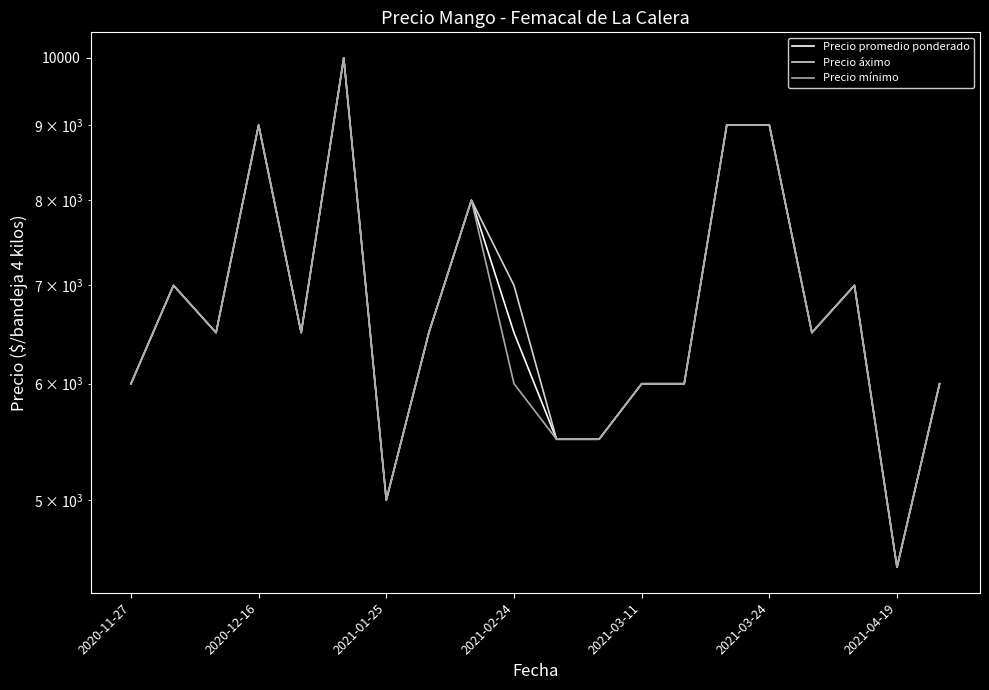

Reading left to right, what are all the values shown in this chart?

Precio promedio ponderado: 6000	7000	6500	9000	6500	10000	5000	6500	8000	6500	5500	5500	6000	6000	9000	9000	6500	7000	4500	6000
Precio áximo: 6000	7000	6500	9000	6500	10000	5000	6500	8000	7000	5500	5500	6000	6000	9000	9000	6500	7000	4500	6000
Precio mínimo: 6000	7000	6500	9000	6500	10000	5000	6500	8000	6000	5500	5500	6000	6000	9000	9000	6500	7000	4500	6000